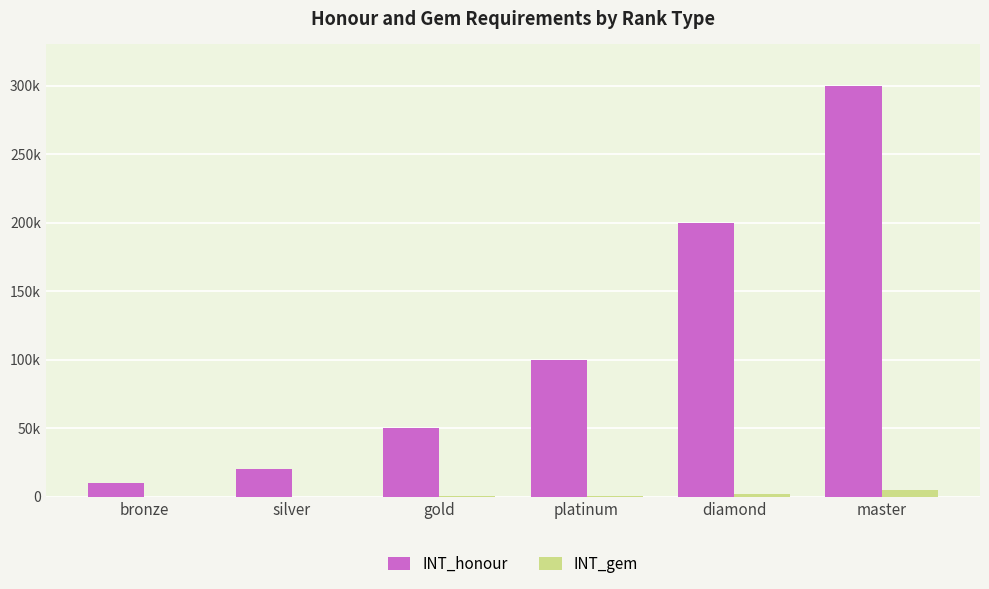

What is the sum of the INT_honour values at diamond and bronze?

210000